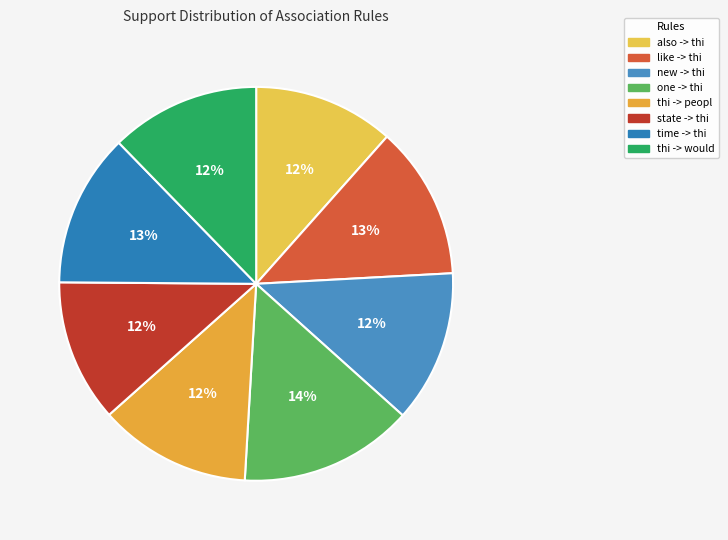

True or false: thi -> peopl accounts for 12% of the total.

True